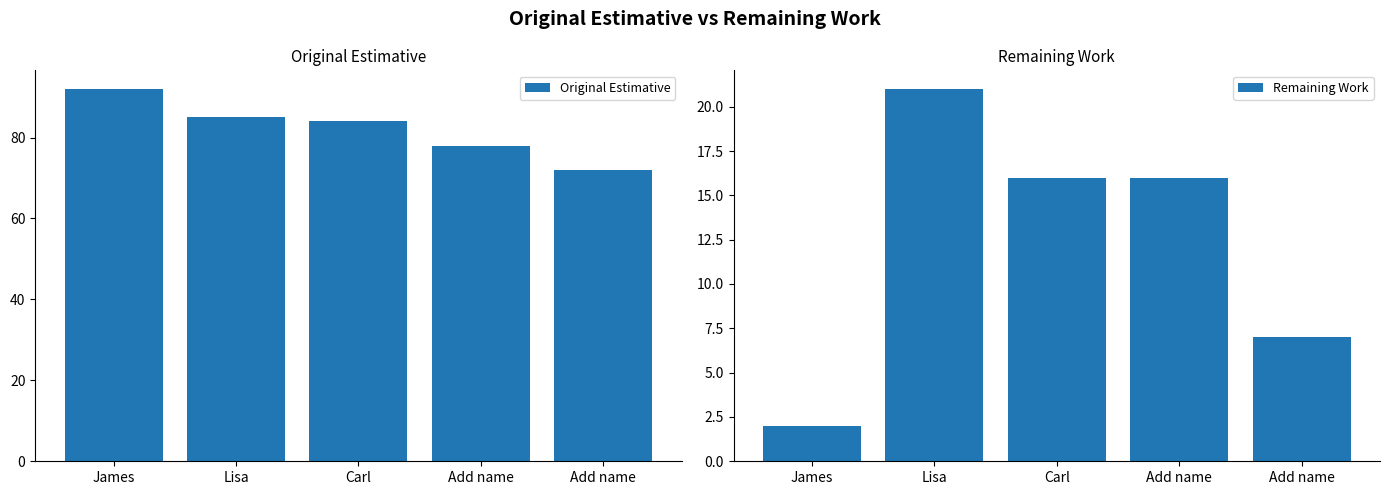

How many values in the Original Estimative series are below 84?

2